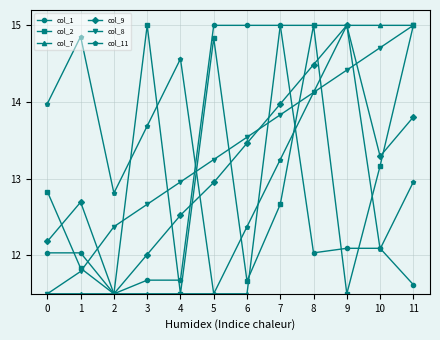

What is the average value of the col_1 series?

12.6